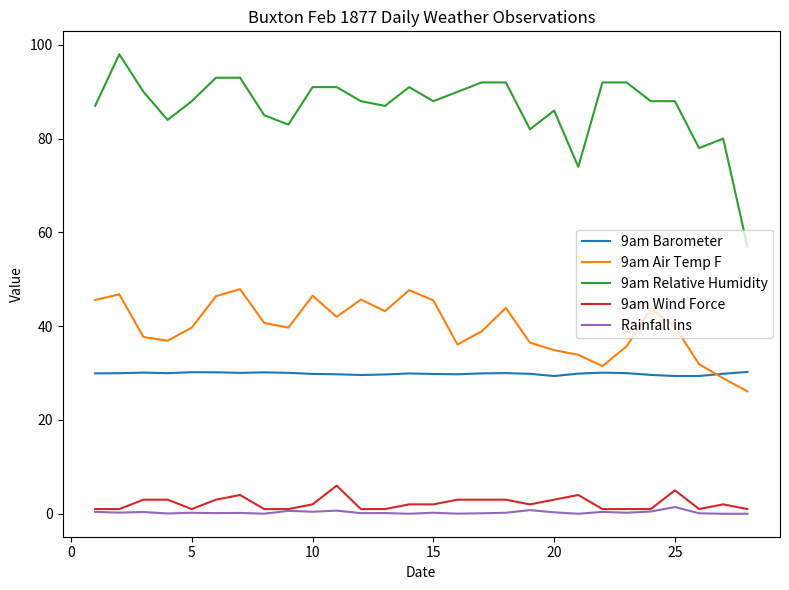

Which series has the largest range (max minus min)?

9am Relative Humidity